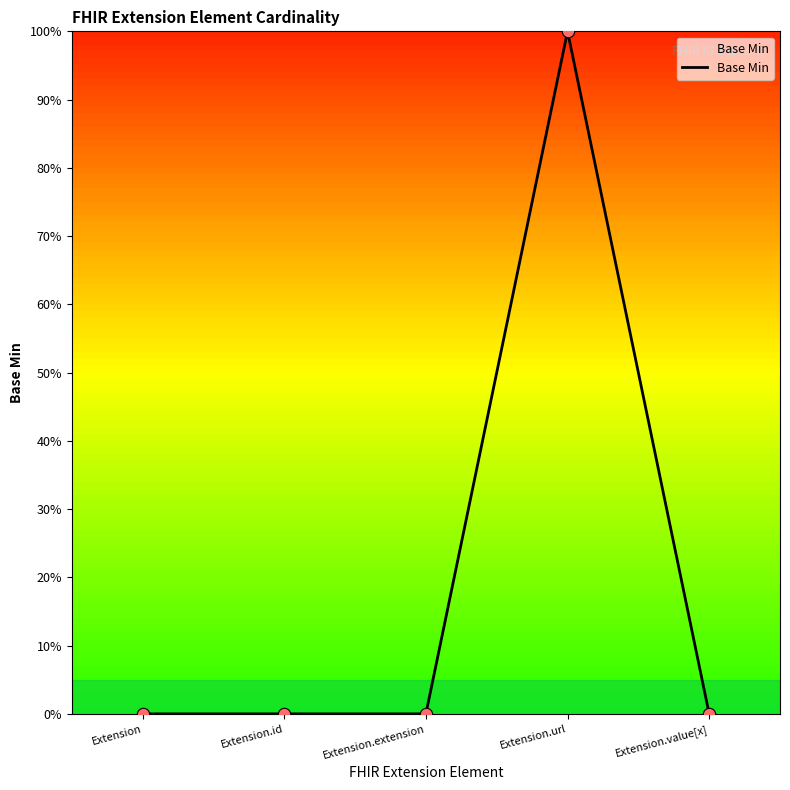

Which has a higher value, Extension.url or Extension?

Extension.url